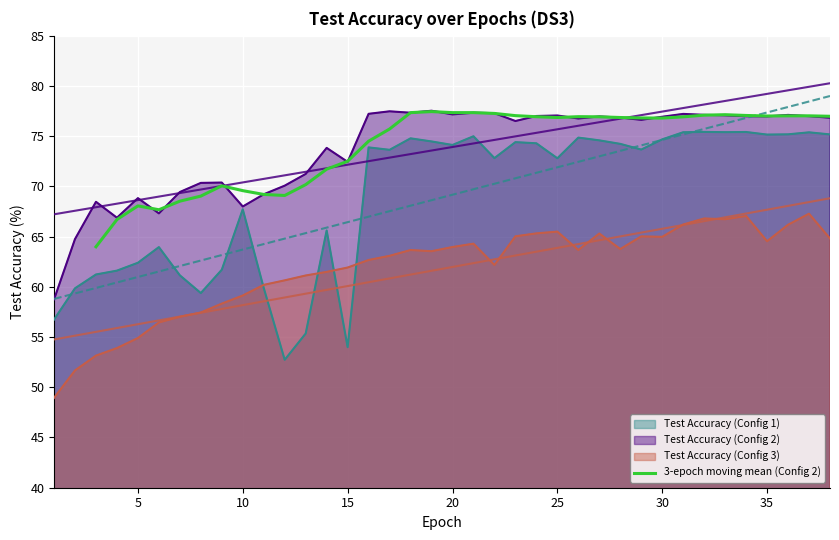

What is the highest value of the 3-epoch moving mean (Config 2) series?

77.4